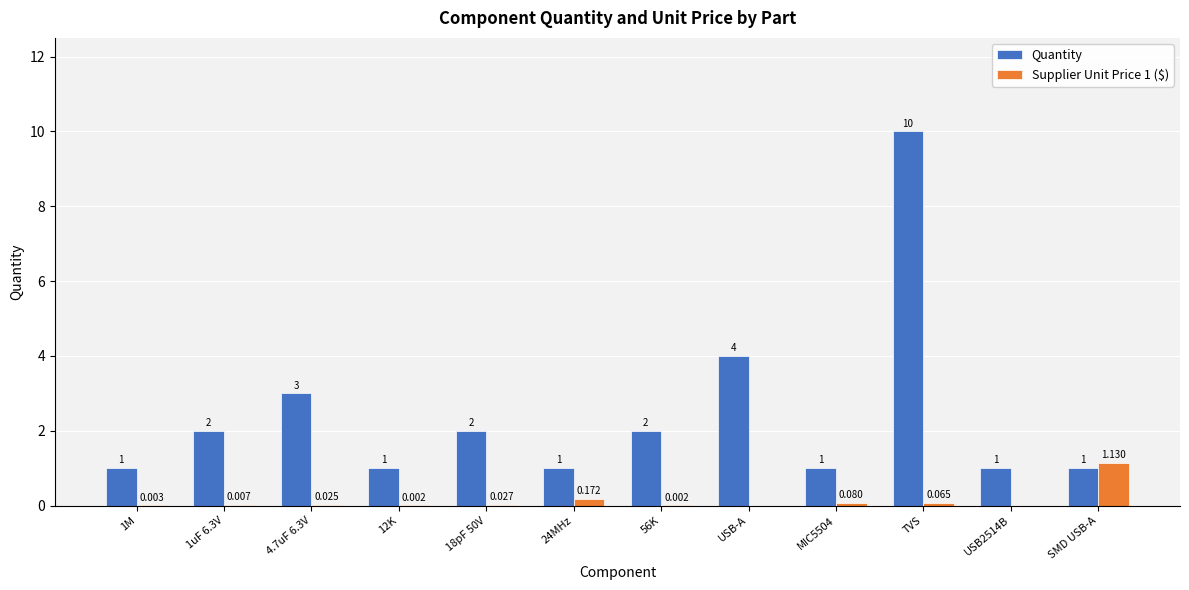

Is the value of Supplier Unit Price 1 ($) at SMD USB-A greater than the value of Quantity at MIC5504?

Yes